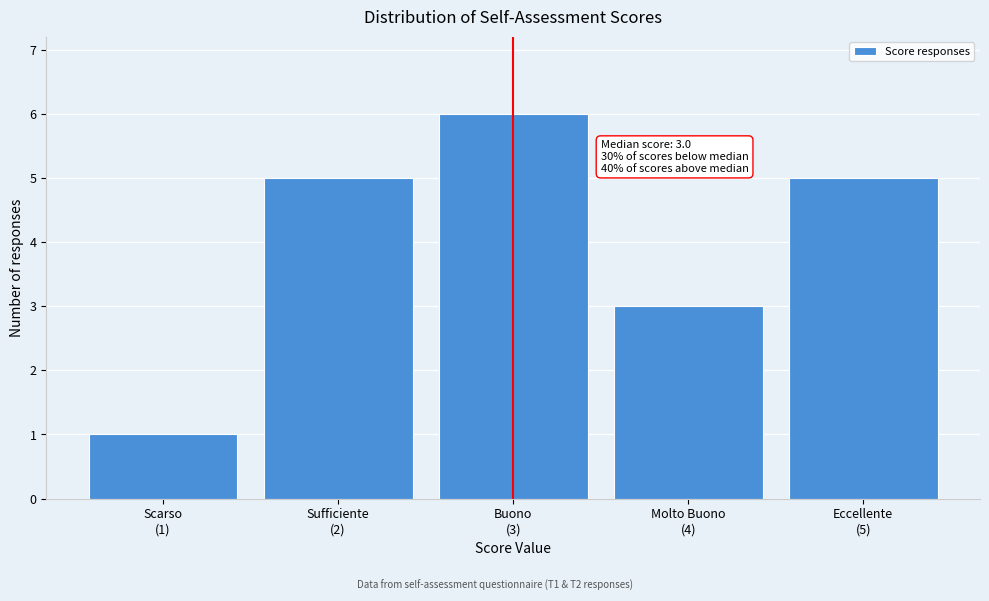

Reading left to right, what are all the values shown in this chart?

1	5	6	3	5